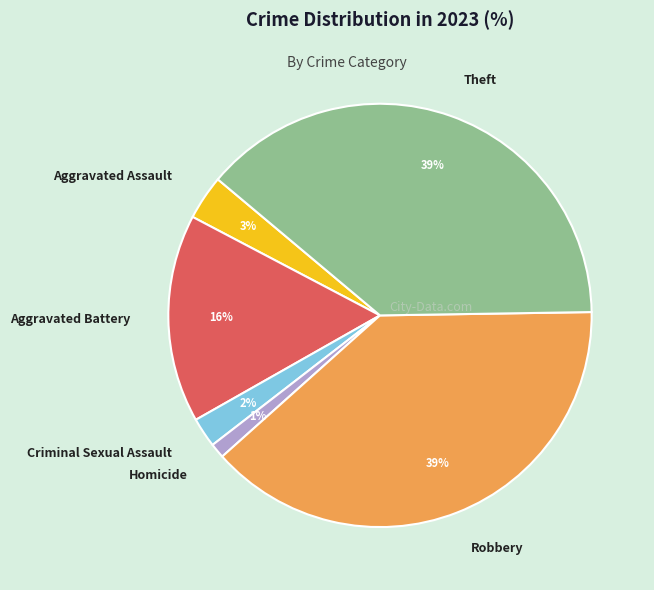

Count the number of slices in the pie.

6